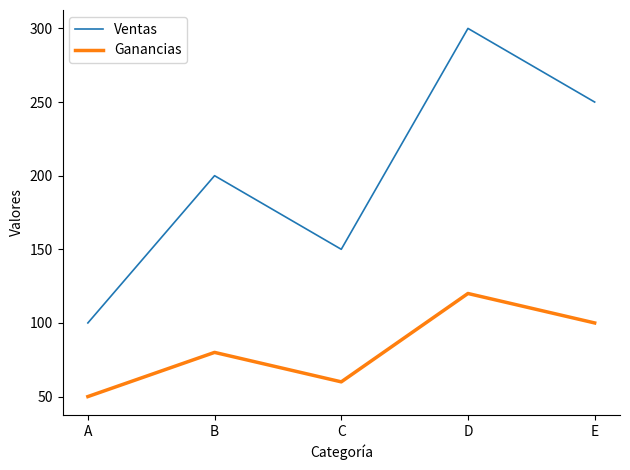

What is the sum of all Ventas values?

1000